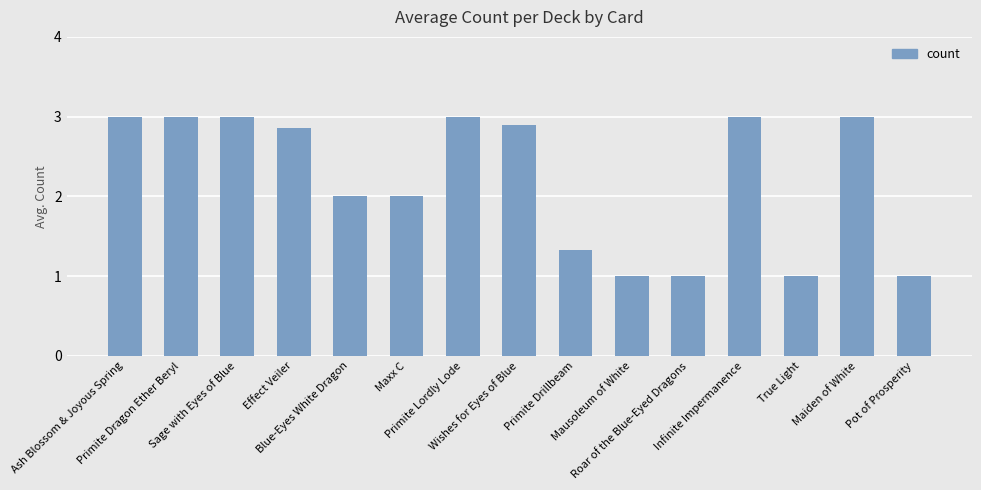

What is the sum of all values?

33.1